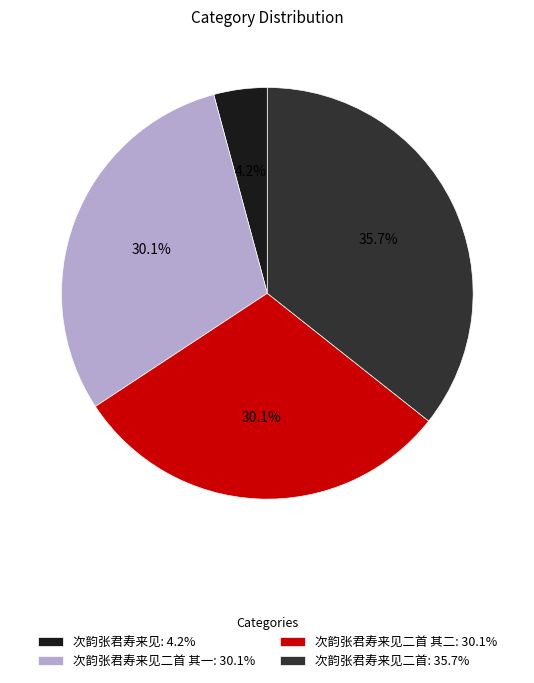

Does any single category account for the majority?

No